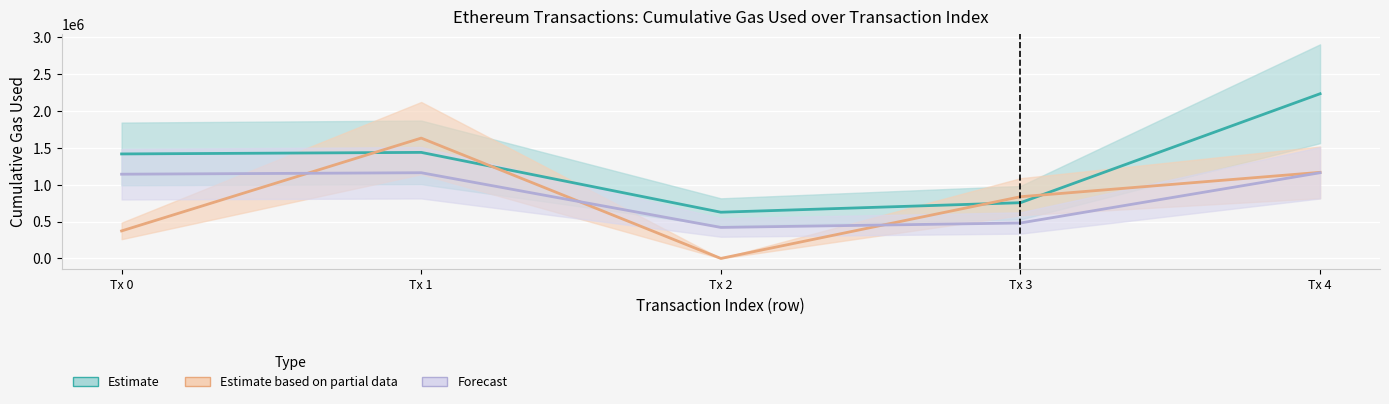

Rank the categories by cumulativeGasUsed value from highest to lowest.

Tx 4, Tx 1, Tx 0, Tx 3, Tx 2